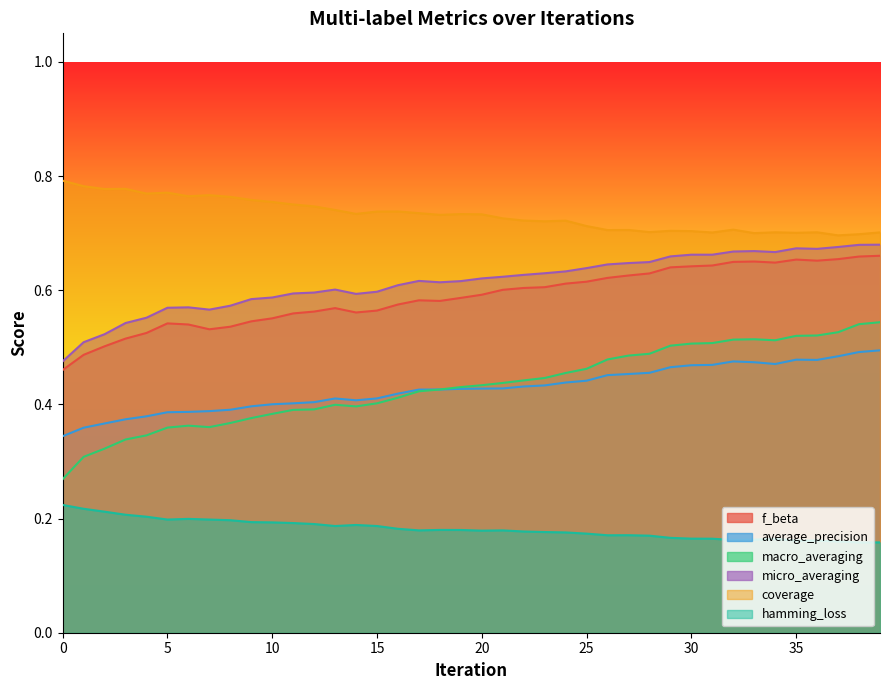

What is the difference between the macro_averaging values at 2 and 34?

0.2